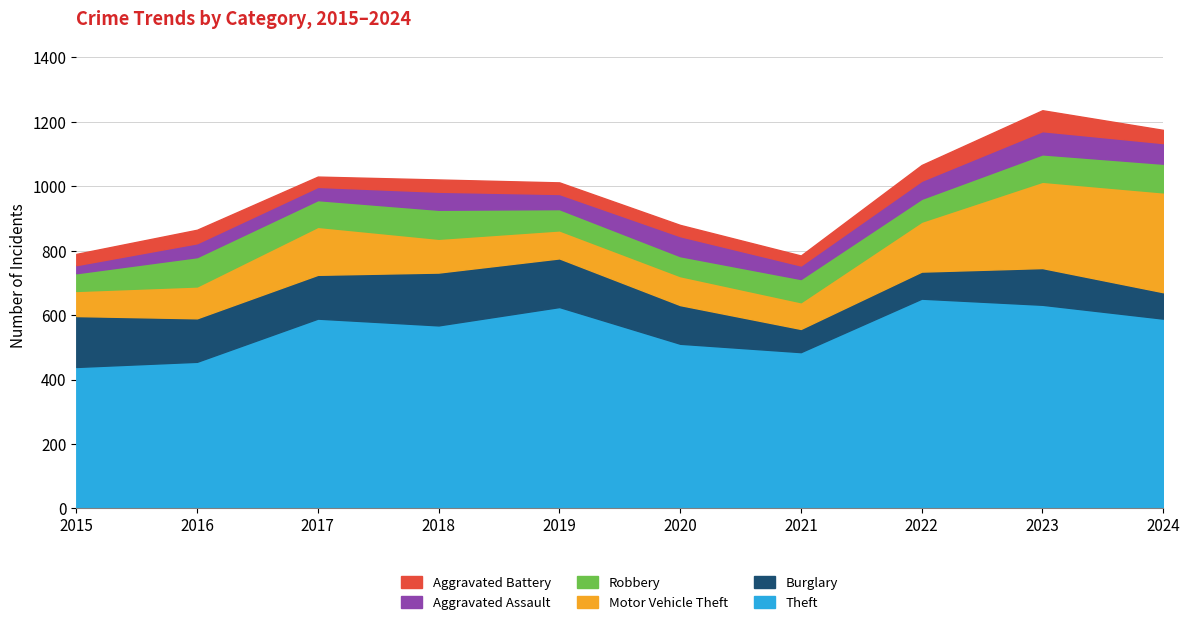

At which category is the sum across all series the highest?

2023